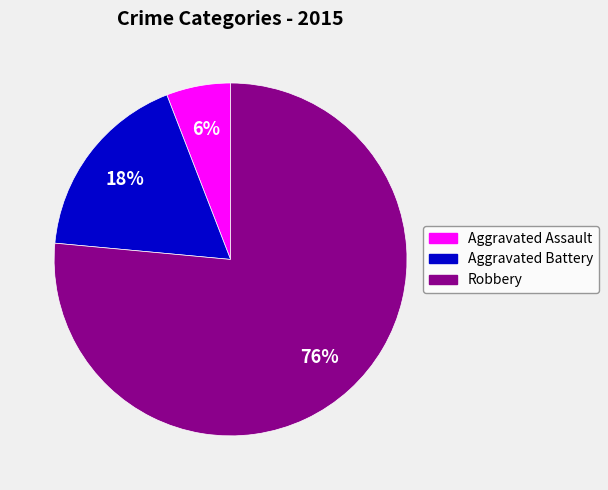

Which category has the smallest portion of the pie?

Aggravated Assault